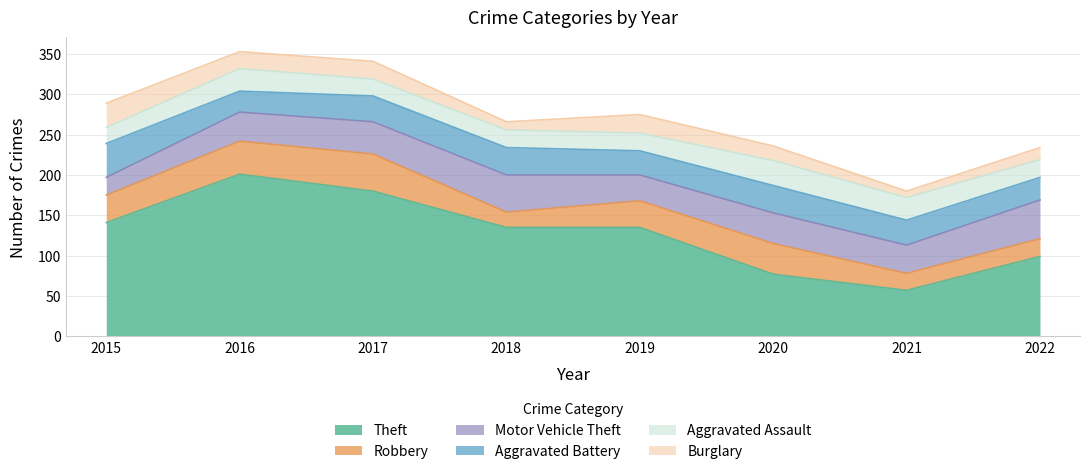

At which label does Motor Vehicle Theft first exceed 38?

2017